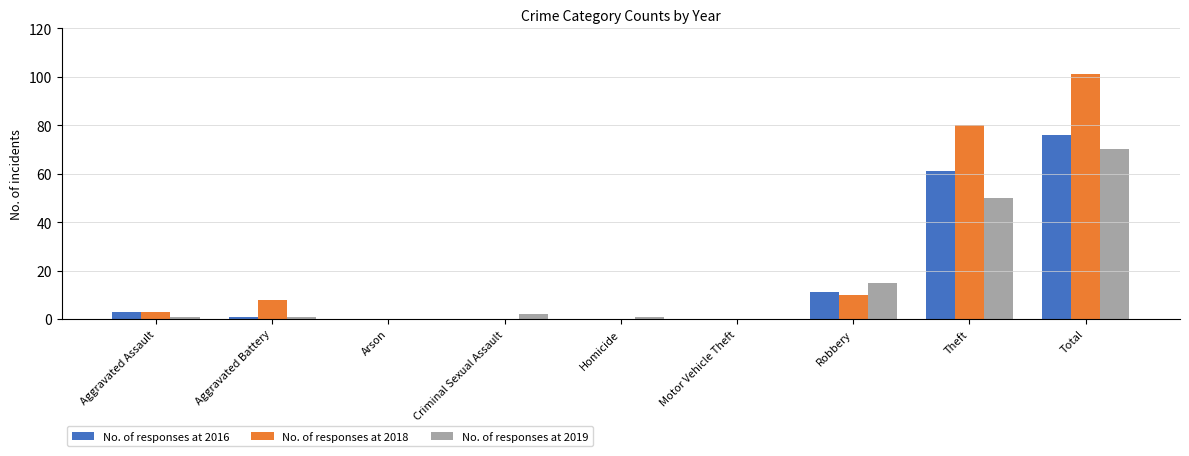

What is the maximum value shown in the chart?

101